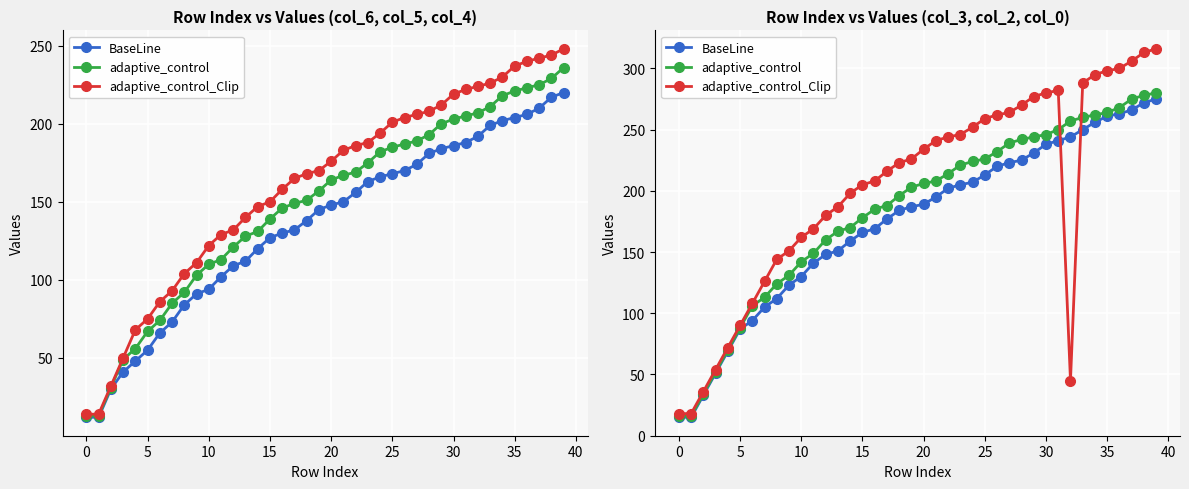

True or false: BaseLine and adaptive_control cross at least once.

False